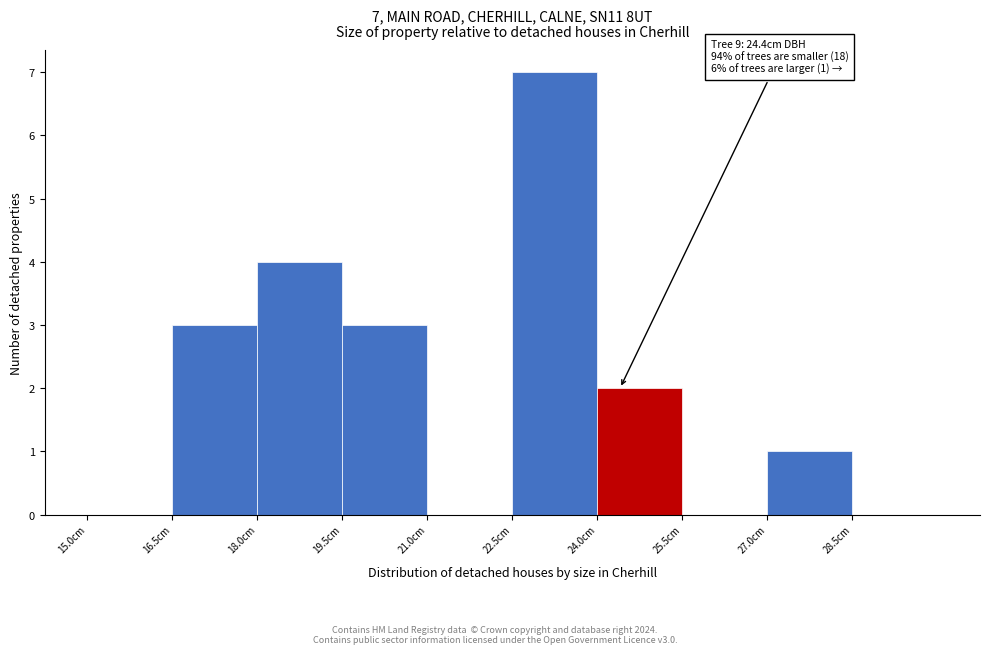

Which range on the x-axis has the tallest bar?

22.5 to 24.0